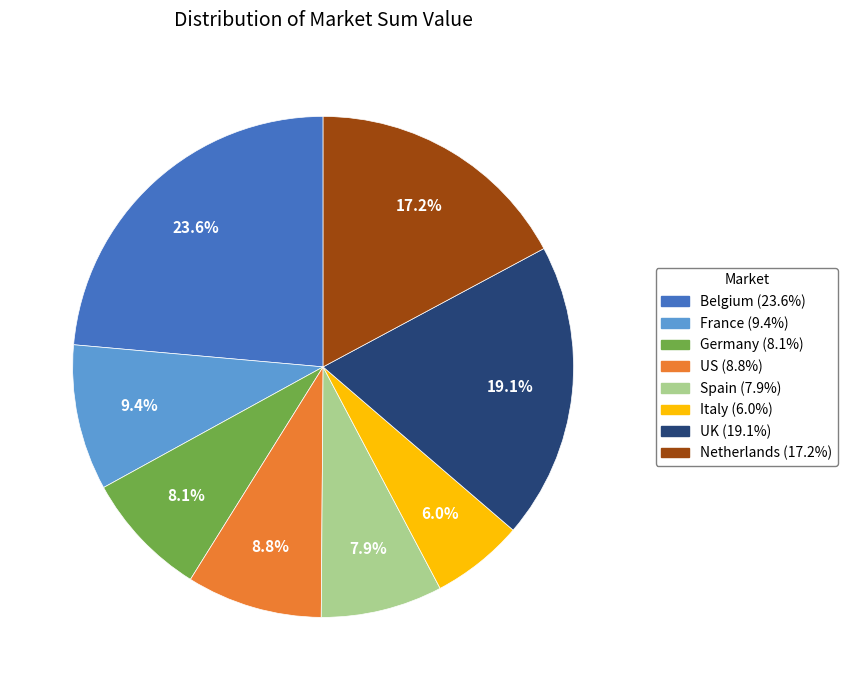

True or false: Netherlands accounts for 17% of the total.

True